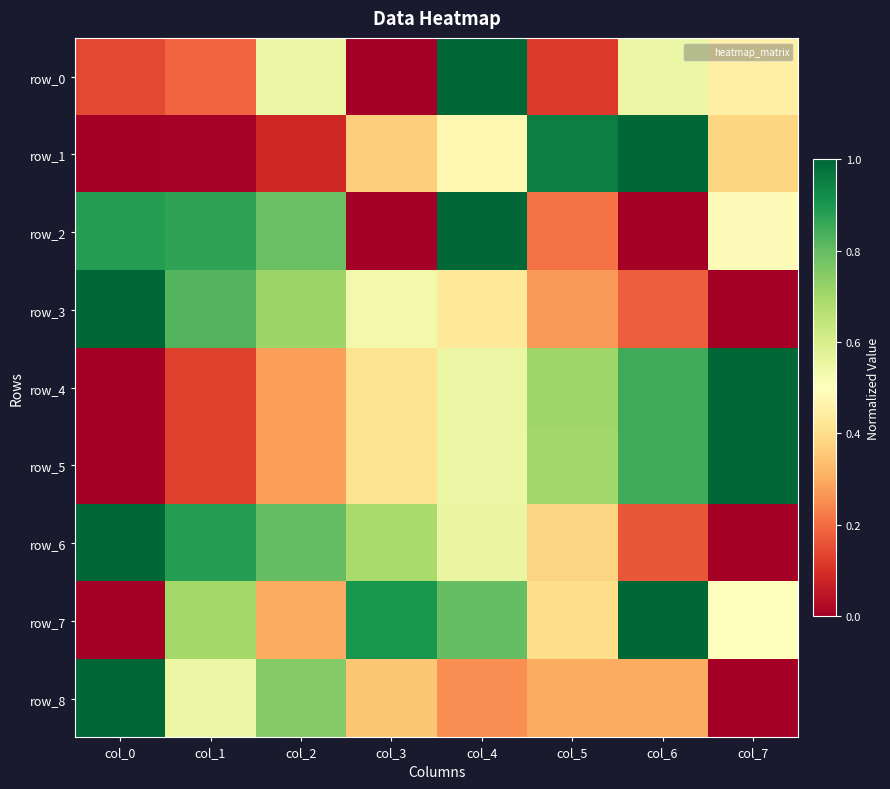

Count the number of data series in this chart.

9